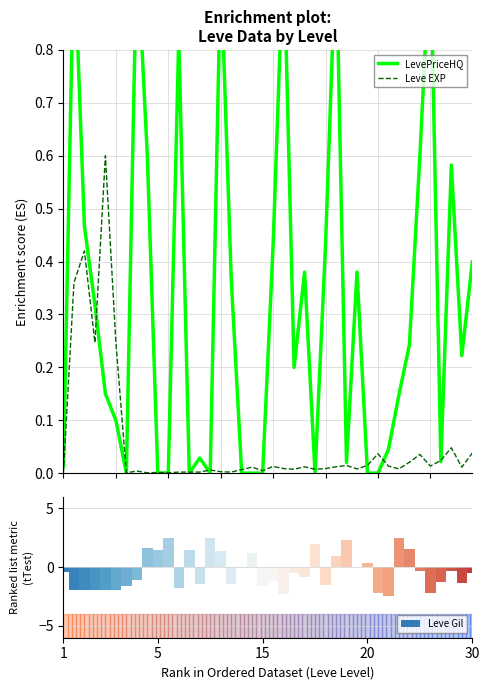

Is it true that Leve EXP equals 0.0 at 31?

False